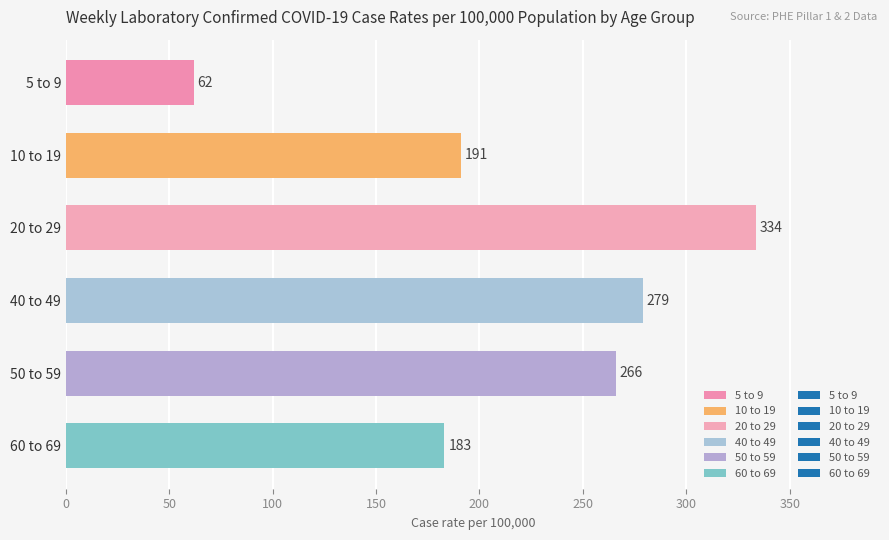

Which has a higher value, 50 to 59 or 5 to 9?

50 to 59